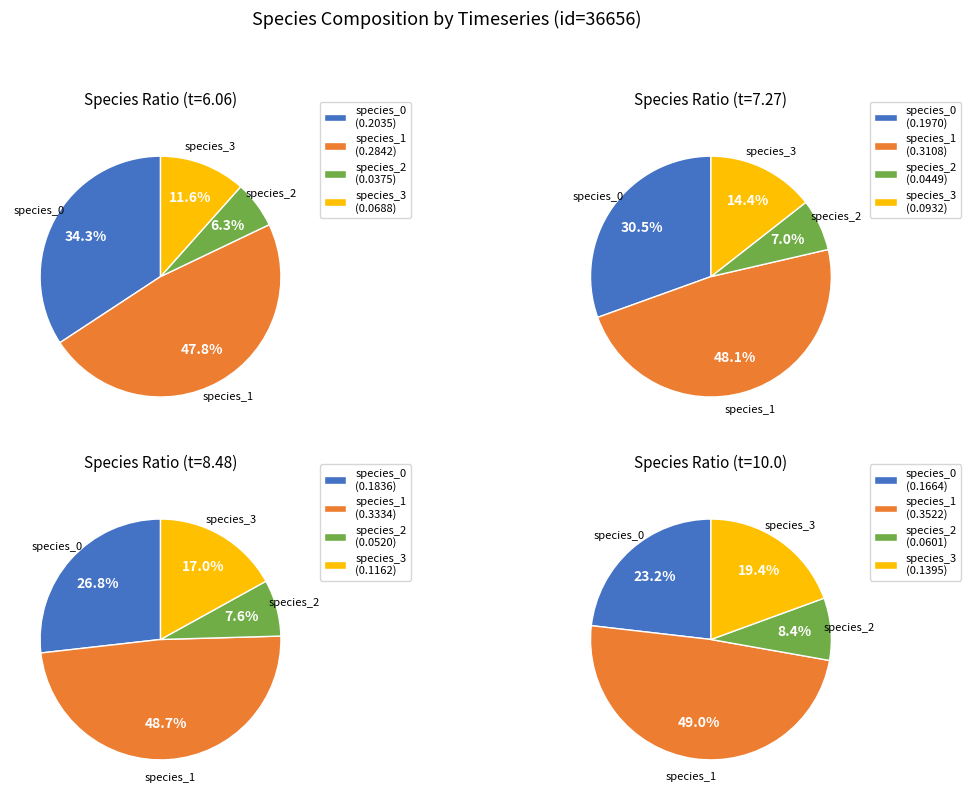

Does any single category account for the majority?

No